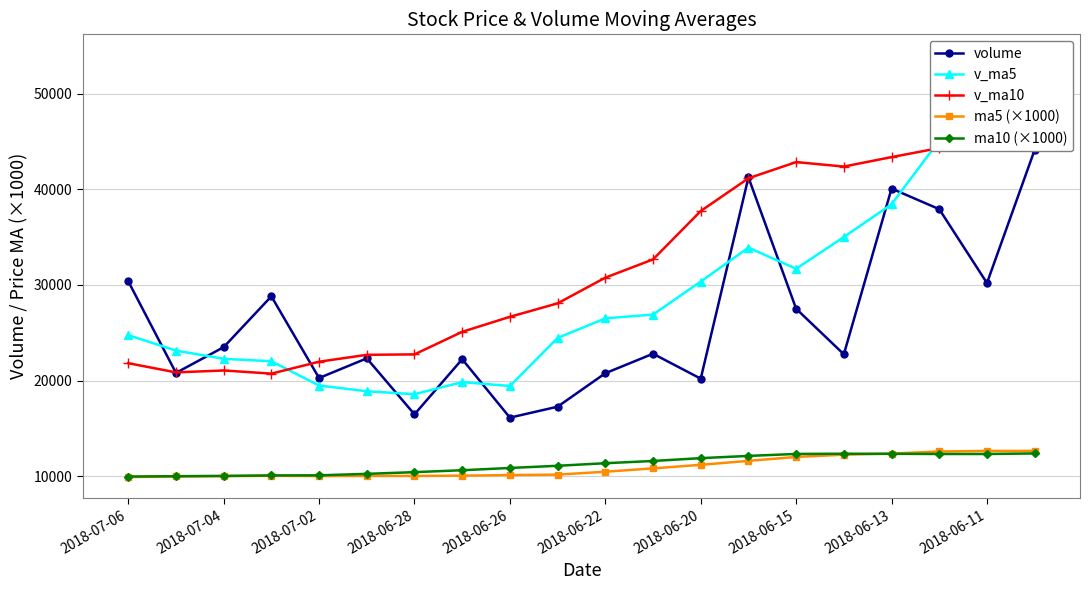

Does the chart have visible grid lines?

Yes